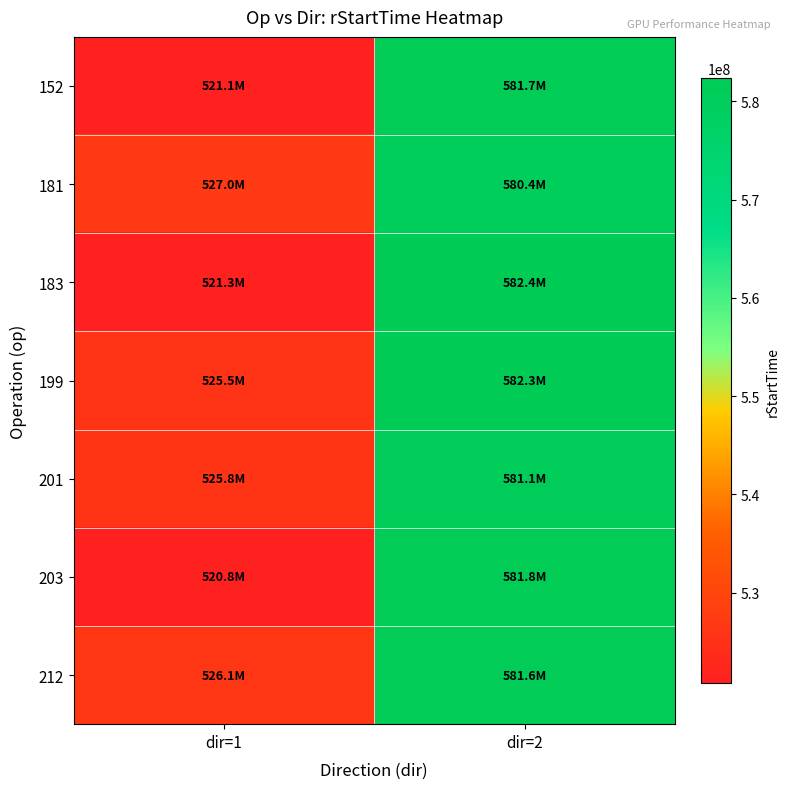

What is the difference between the highest and lowest values at dir=2?

1980414